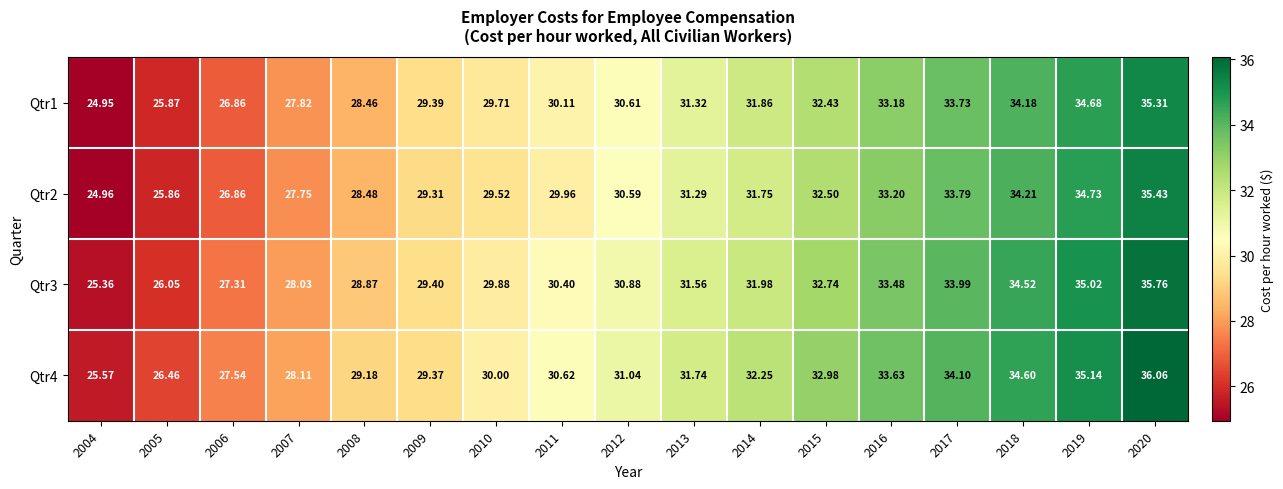

How many categories are shown in the chart?

17